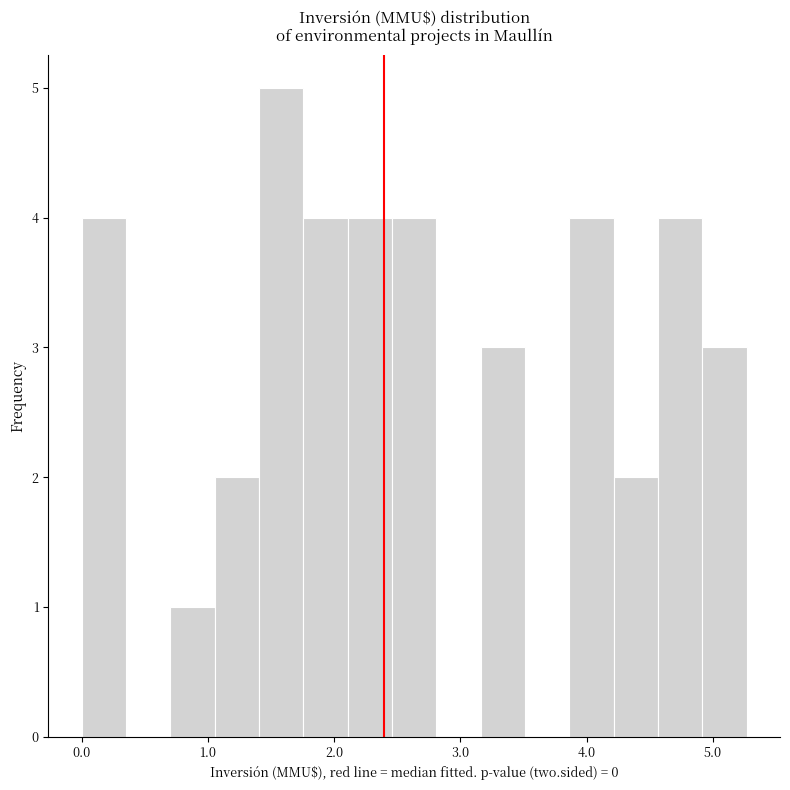

Read against the x-axis, roughly where is the centre of the tallest bar?

1.6